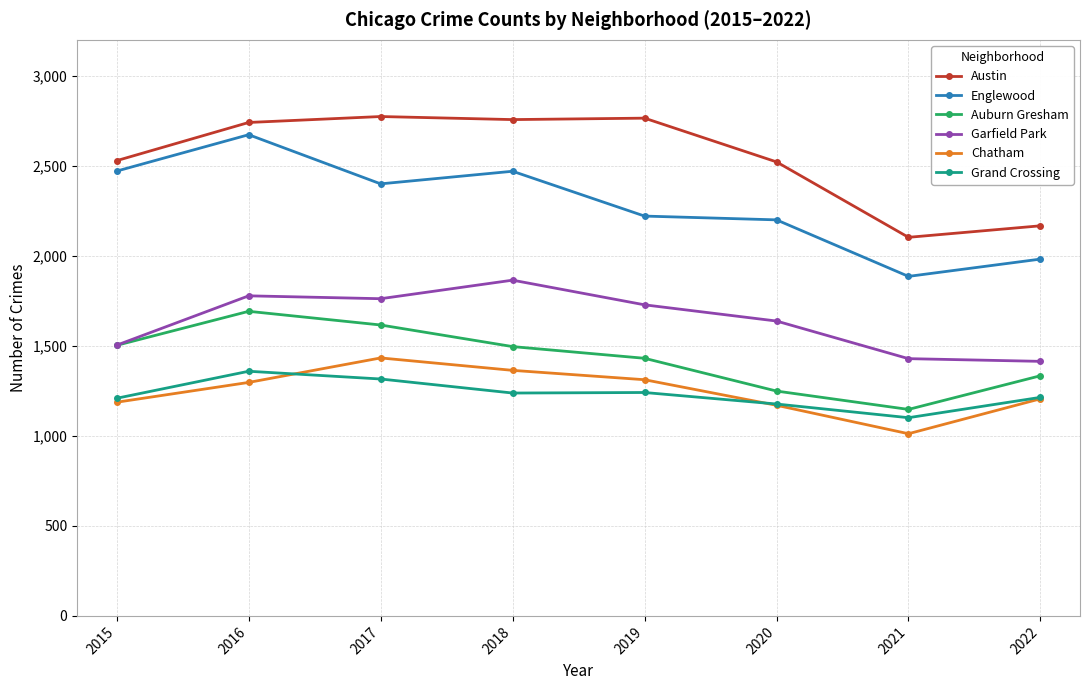

What is the smallest value displayed?

1012